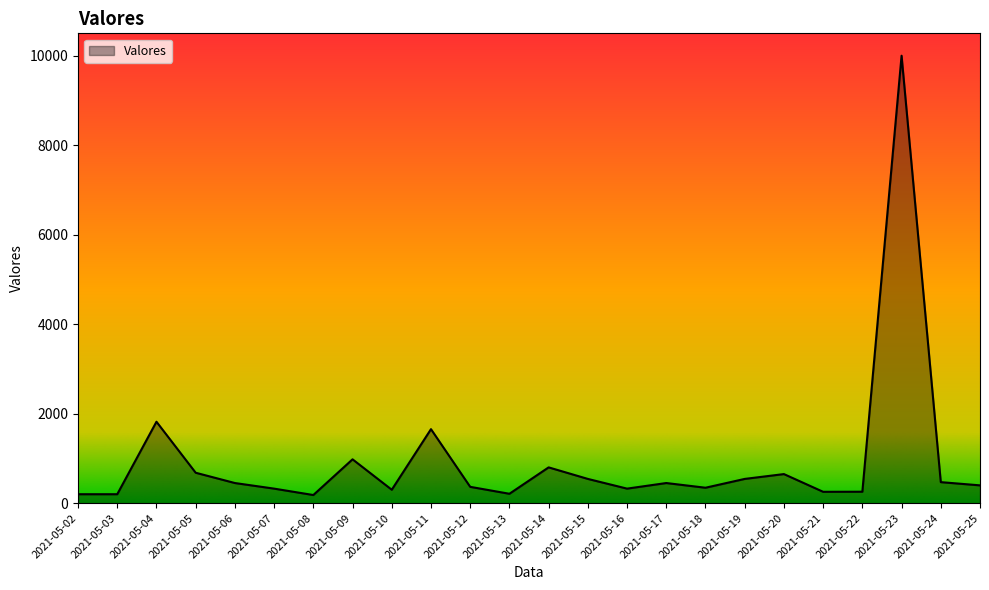

Which label corresponds to the largest value in the chart?

2021-05-23